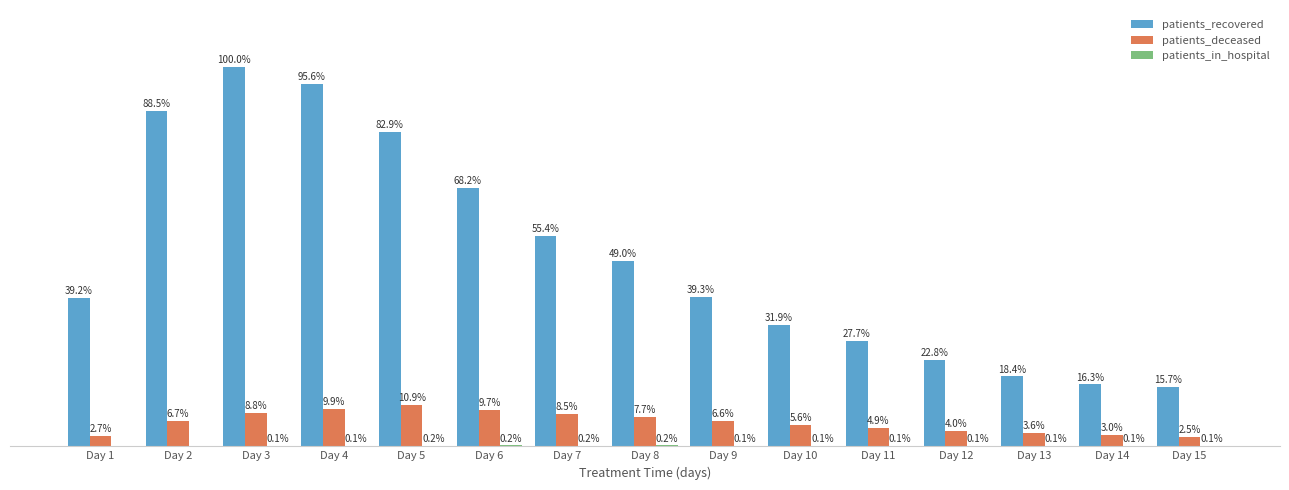

Reading left to right, what are all the values shown in this chart?

patients_recovered: Day 1=4638	Day 2=10475	Day 3=11835	Day 4=11311	Day 5=9813	Day 6=8073	Day 7=6562	Day 8=5796	Day 9=4650	Day 10=3777	Day 11=3273	Day 12=2698	Day 13=2178	Day 14=1931	Day 15=1864
patients_deceased: Day 1=318	Day 2=798	Day 3=1043	Day 4=1176	Day 5=1290	Day 6=1146	Day 7=1007	Day 8=911	Day 9=778	Day 10=667	Day 11=576	Day 12=468	Day 13=431	Day 14=360	Day 15=294
patients_in_hospital: Day 1=0	Day 2=4	Day 3=8	Day 4=16	Day 5=23	Day 6=27	Day 7=22	Day 8=26	Day 9=16	Day 10=7	Day 11=12	Day 12=17	Day 13=14	Day 14=11	Day 15=14